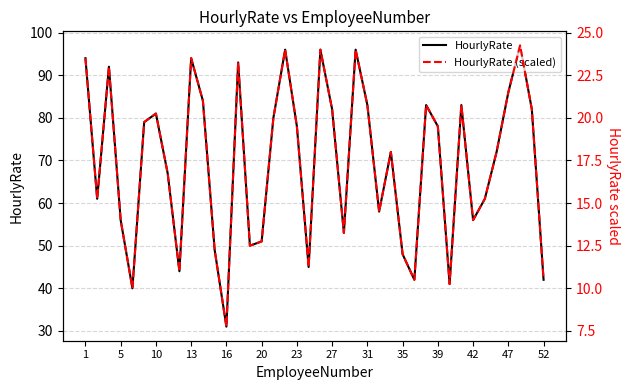

True or false: HourlyRate and HourlyRate (scaled) cross at least once.

False